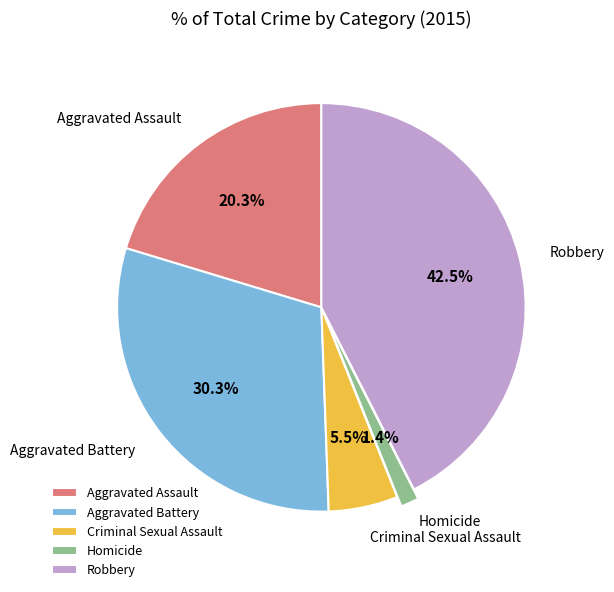

Combined, what portion of the pie is Robbery and Aggravated Assault?

62.8%